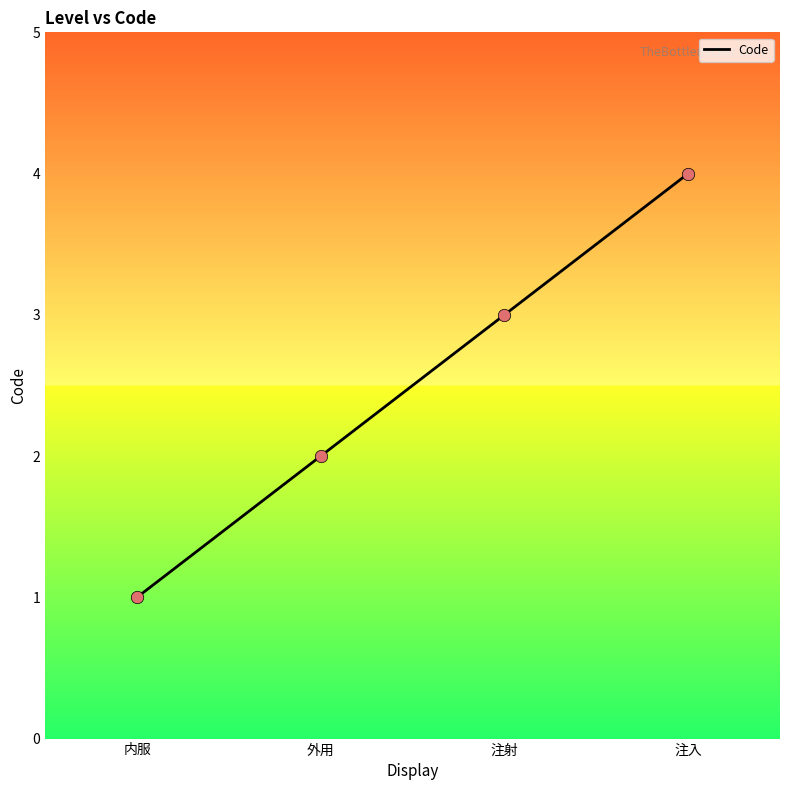

Approximately how many times larger is the value at 注入 compared to 注射?

1.3